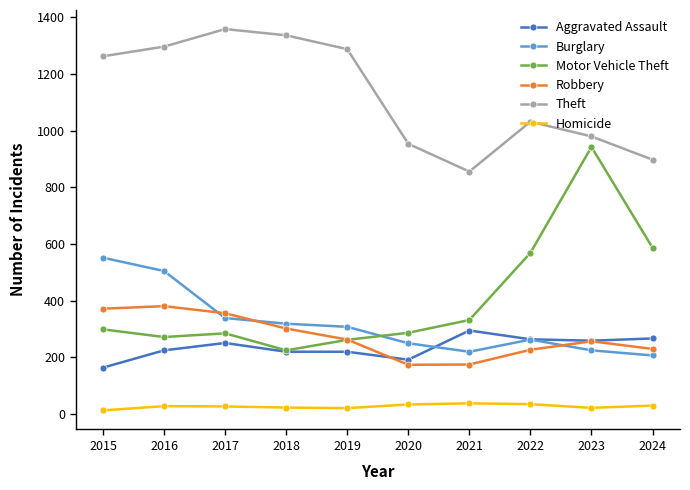

Rank the series by their maximum value, from lowest to highest.

Homicide, Aggravated Assault, Robbery, Burglary, Motor Vehicle Theft, Theft